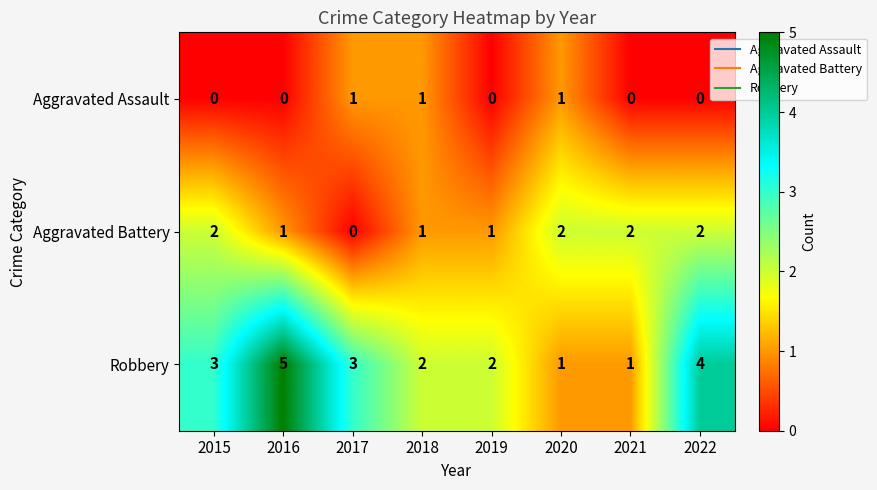

What is the sum of all Aggravated Battery values?

11